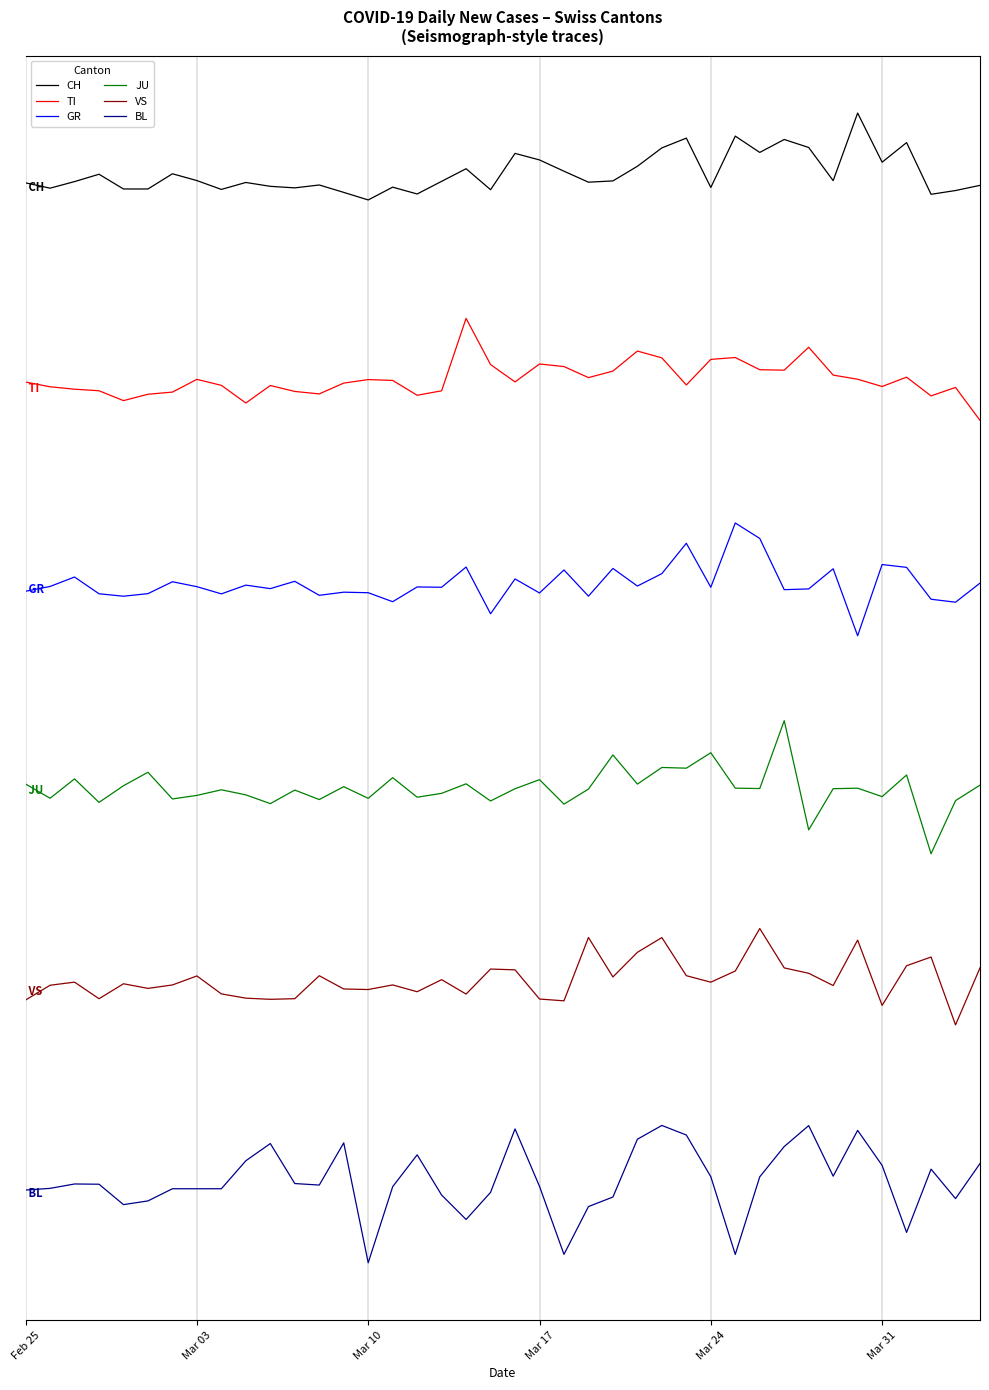

Does the chart display data point markers on the line(s)?

No